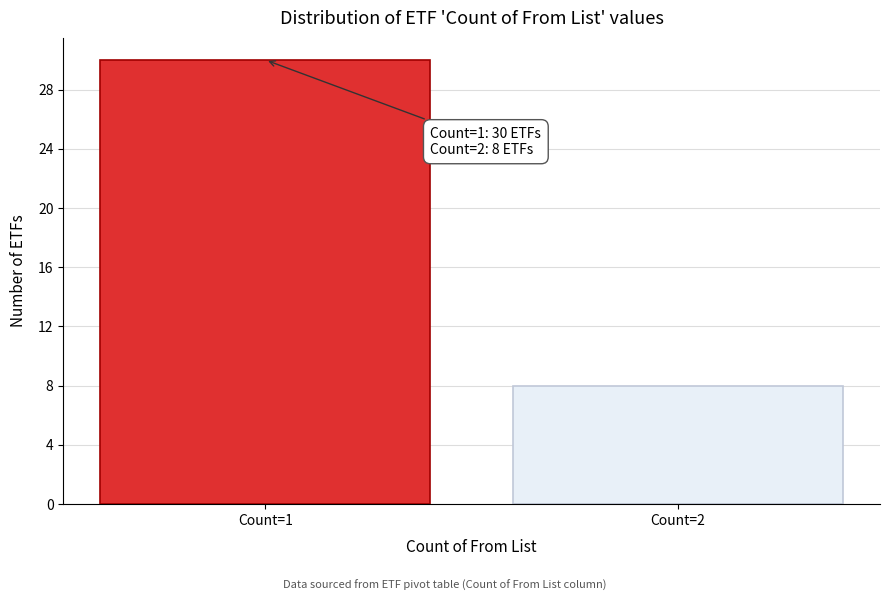

Reading left to right, extract all data points from this chart.

30	8